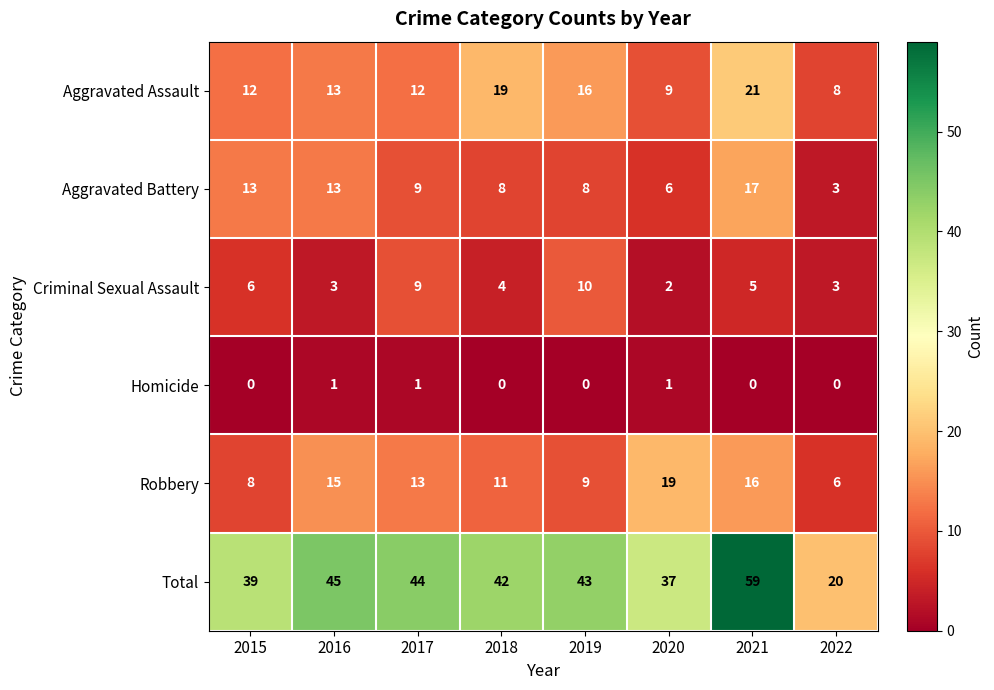

The value of Robbery at 2017 is 22. True or false?

False